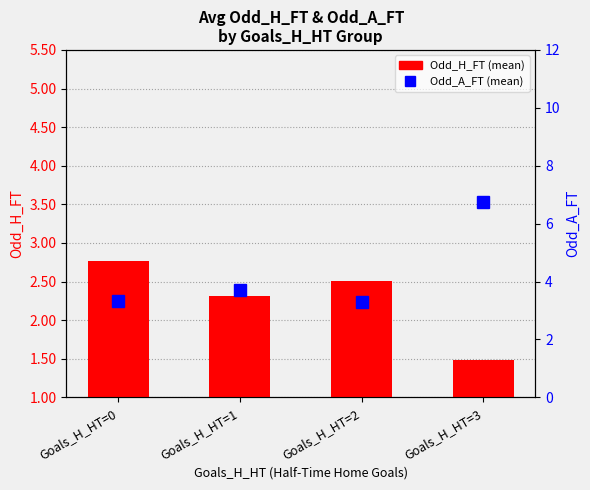

How many data points does each series have?

4